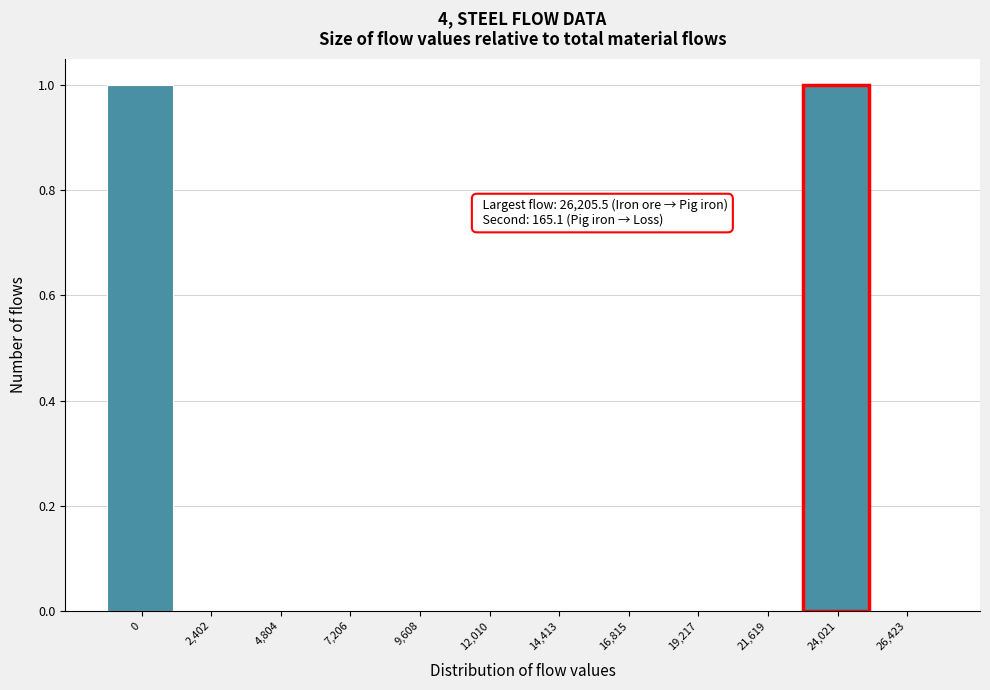

Reading left to right, transcribe all the data shown in this chart.

0=1	2,402=0	4,804=0	7,206=0	9,608=0	12,010=0	14,413=0	16,815=0	19,217=0	21,619=0	24,021=1	26,423=0